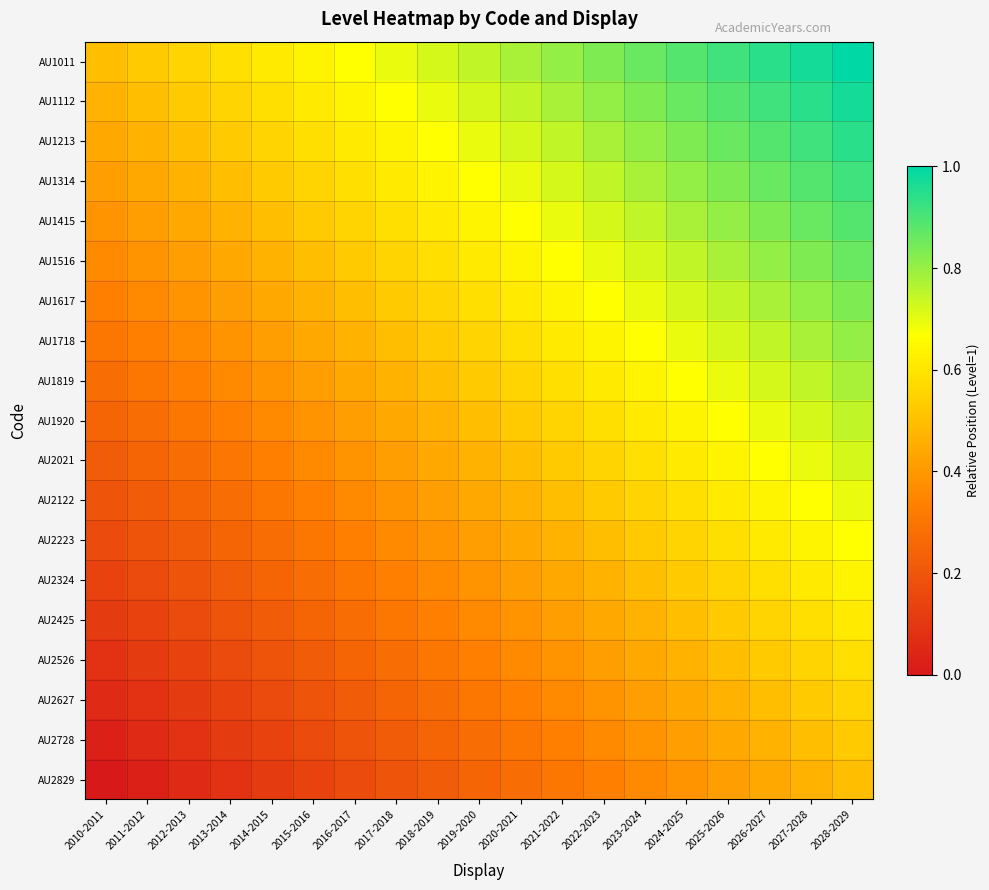

Which has a higher value, 2016-2017 or 2023-2024?

2023-2024